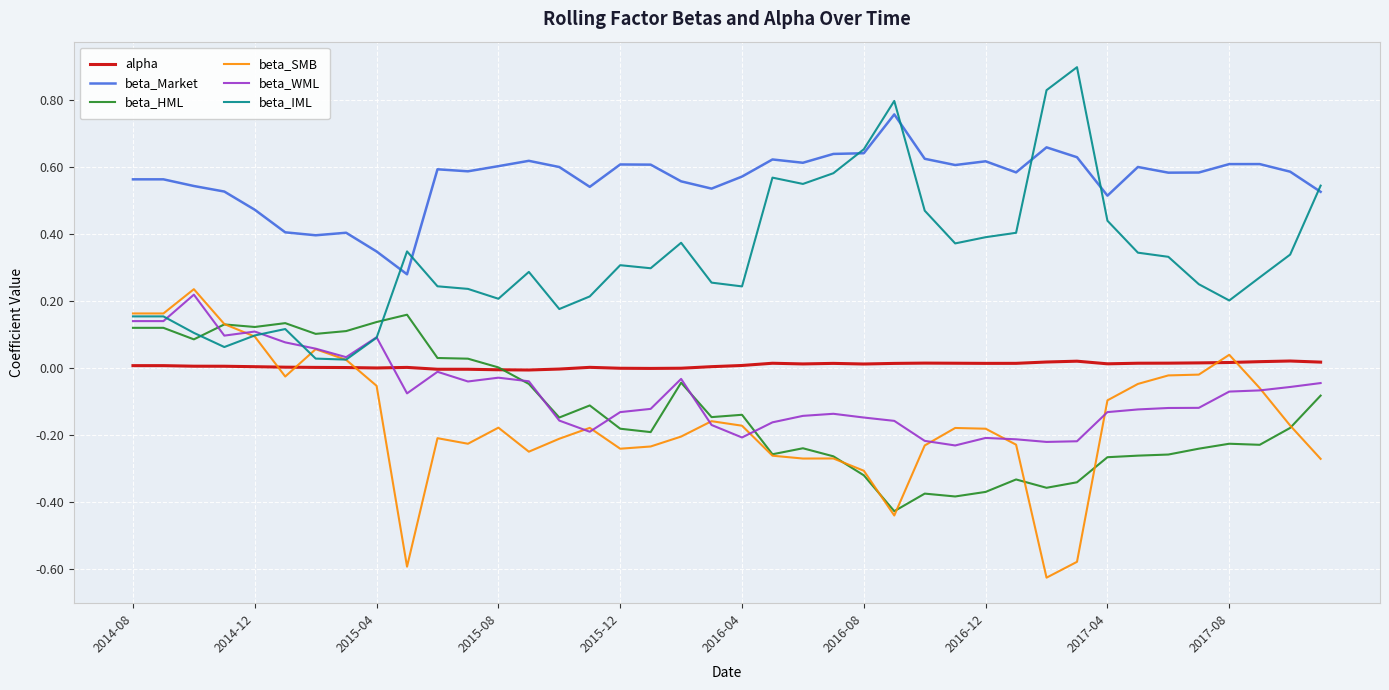

True or false: alpha and beta_Market intersect in this chart.

False